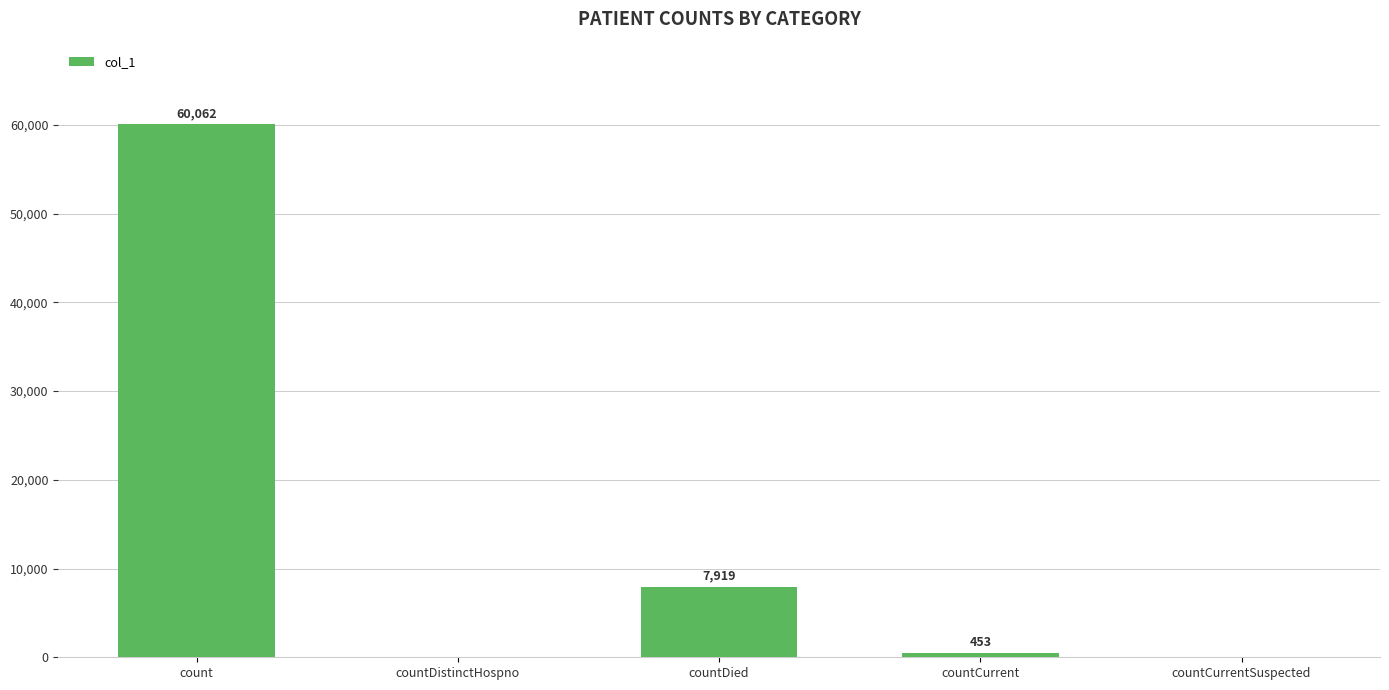

Which has a higher value, countDied or countCurrent?

countDied